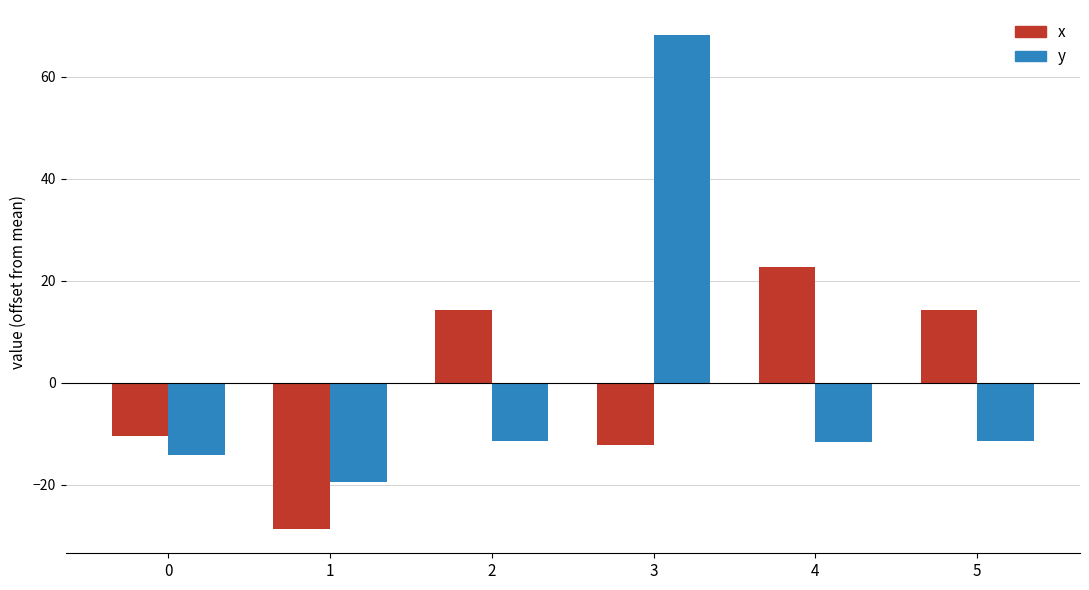

How many values in the y series are below -11?

5